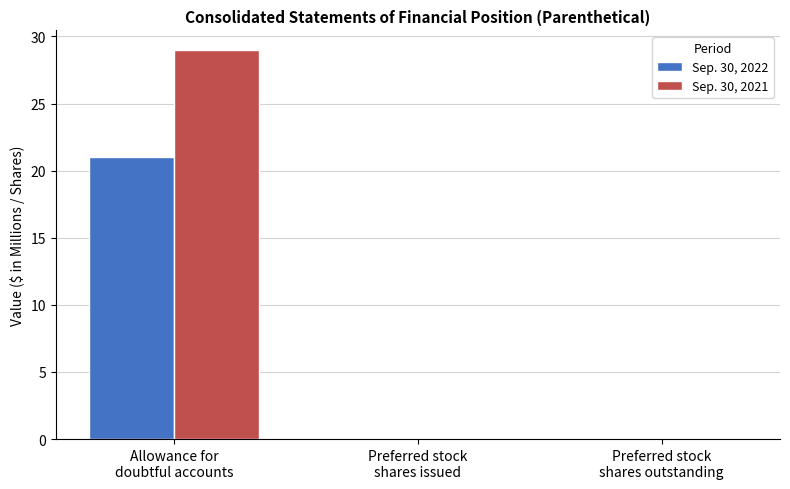

Count the Sep. 30, 2022 values in the range 0 to 21.

3